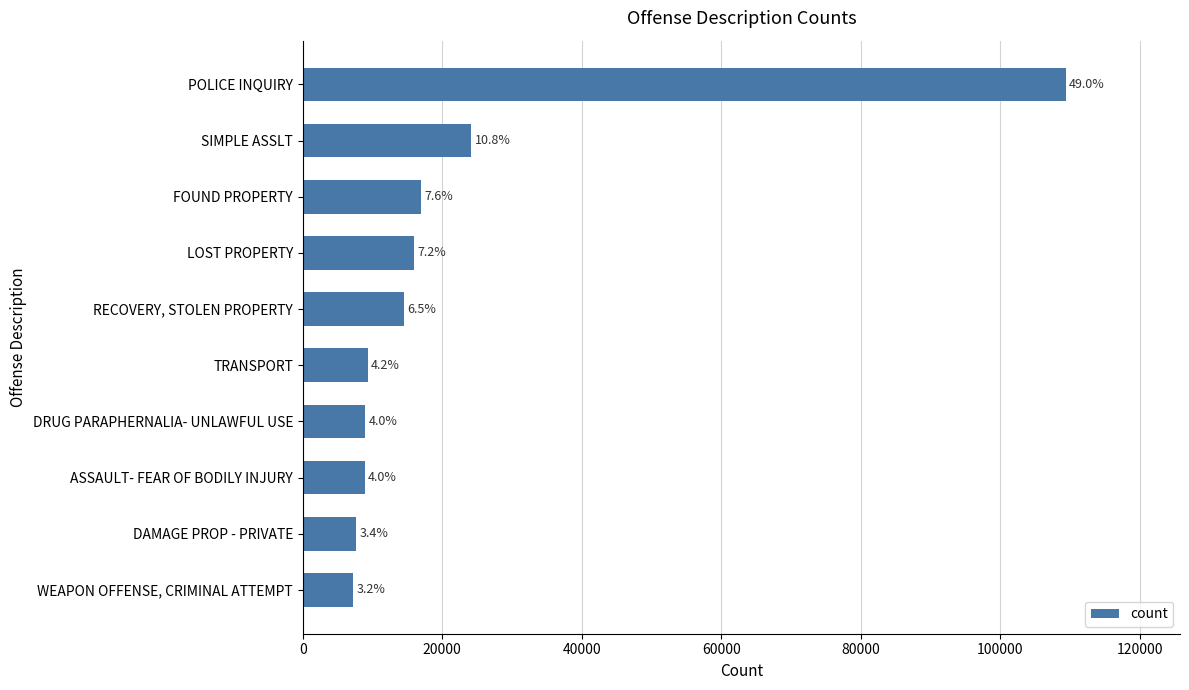

How many bars are there in total?

10